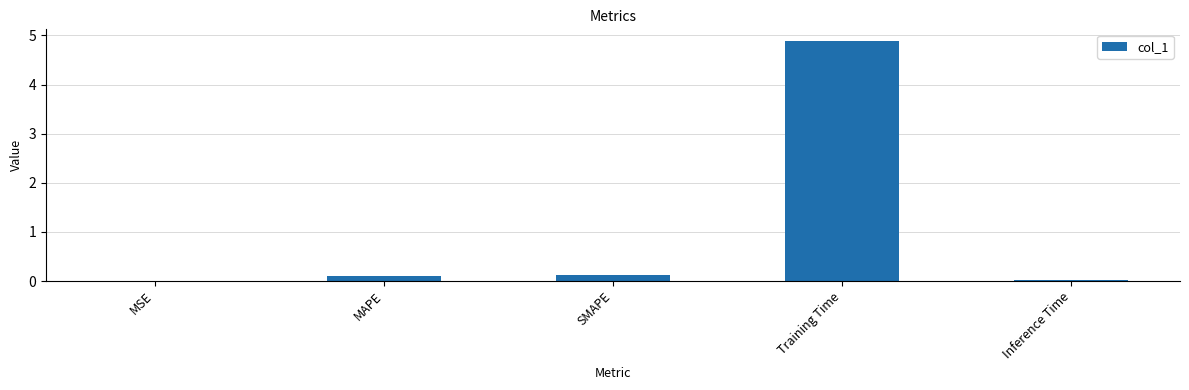

Which has a higher value, Training Time or SMAPE?

Training Time